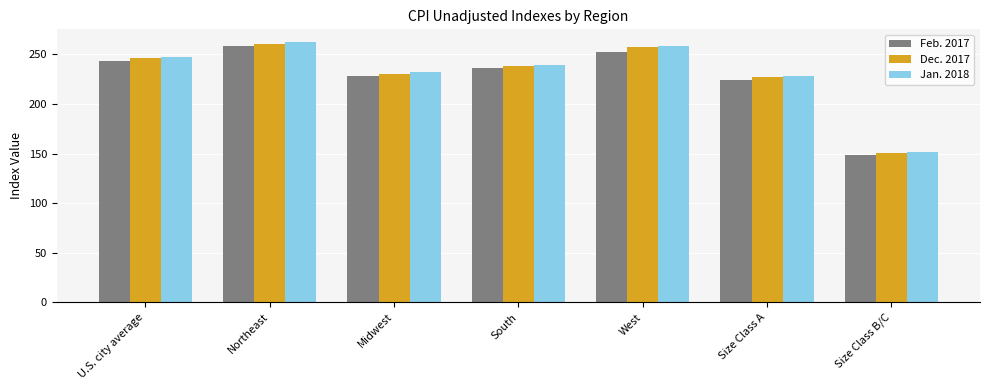

What is the greatest value displayed?

262.2